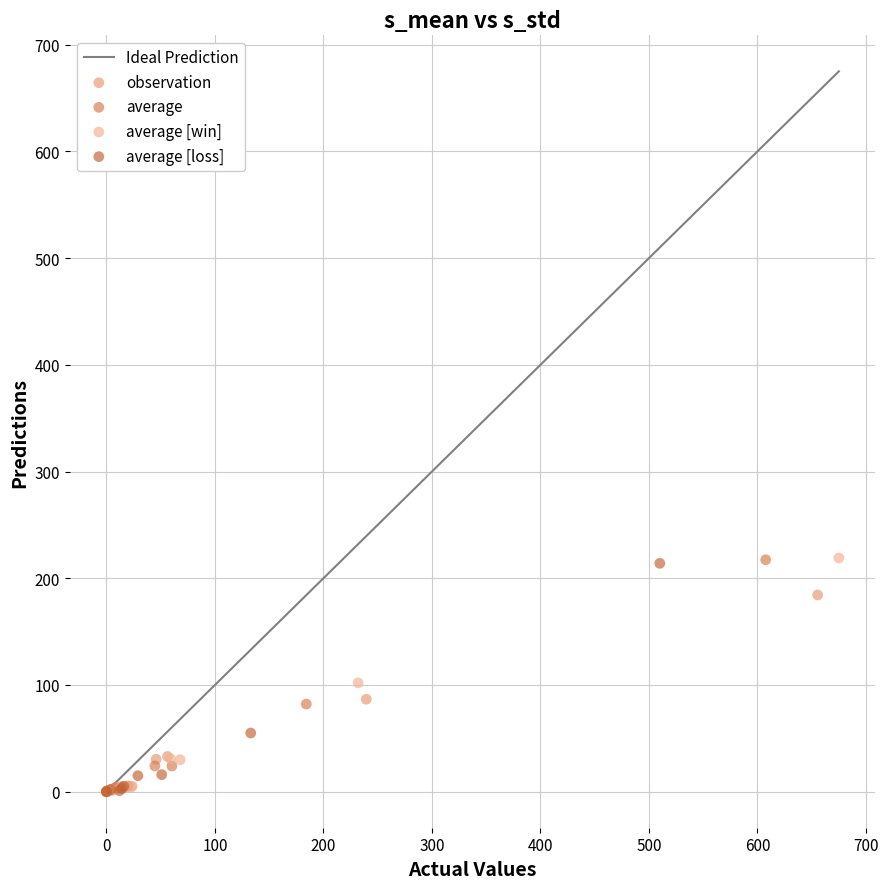

Which series has the widest spread of Y values?

average [win]